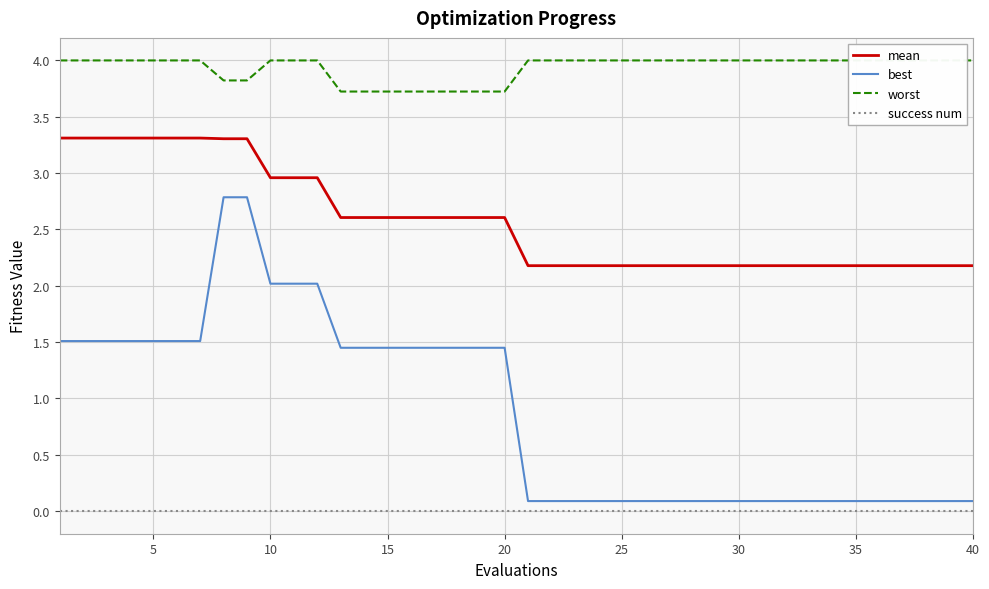

What is the lowest value of the best series?

0.1